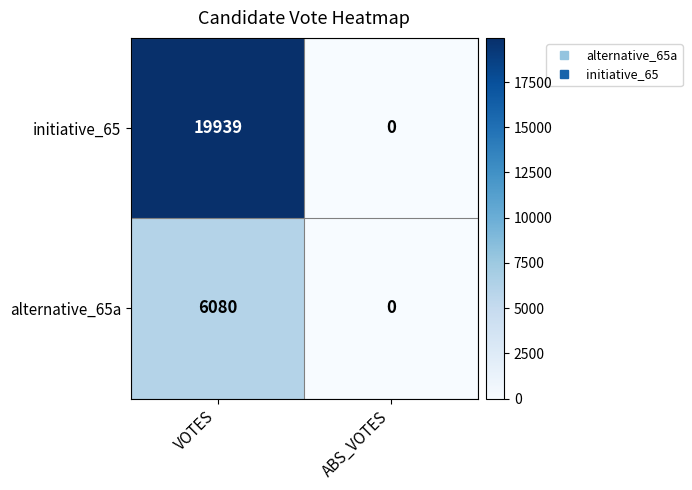

Which series has the widest spread of values?

initiative_65